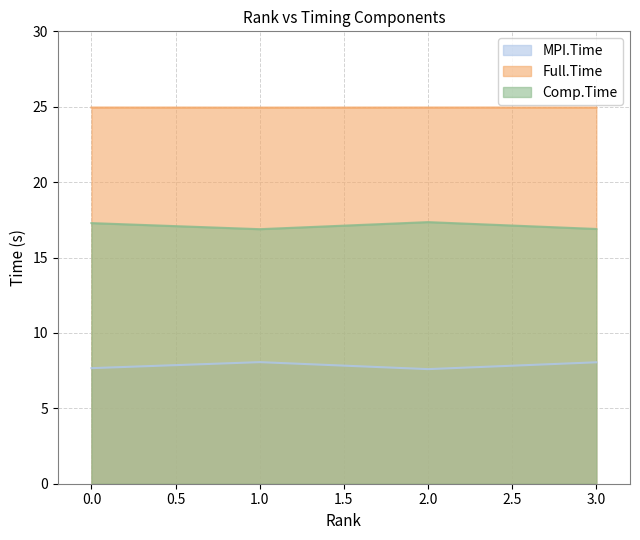

How many lines are shown in the chart?

3